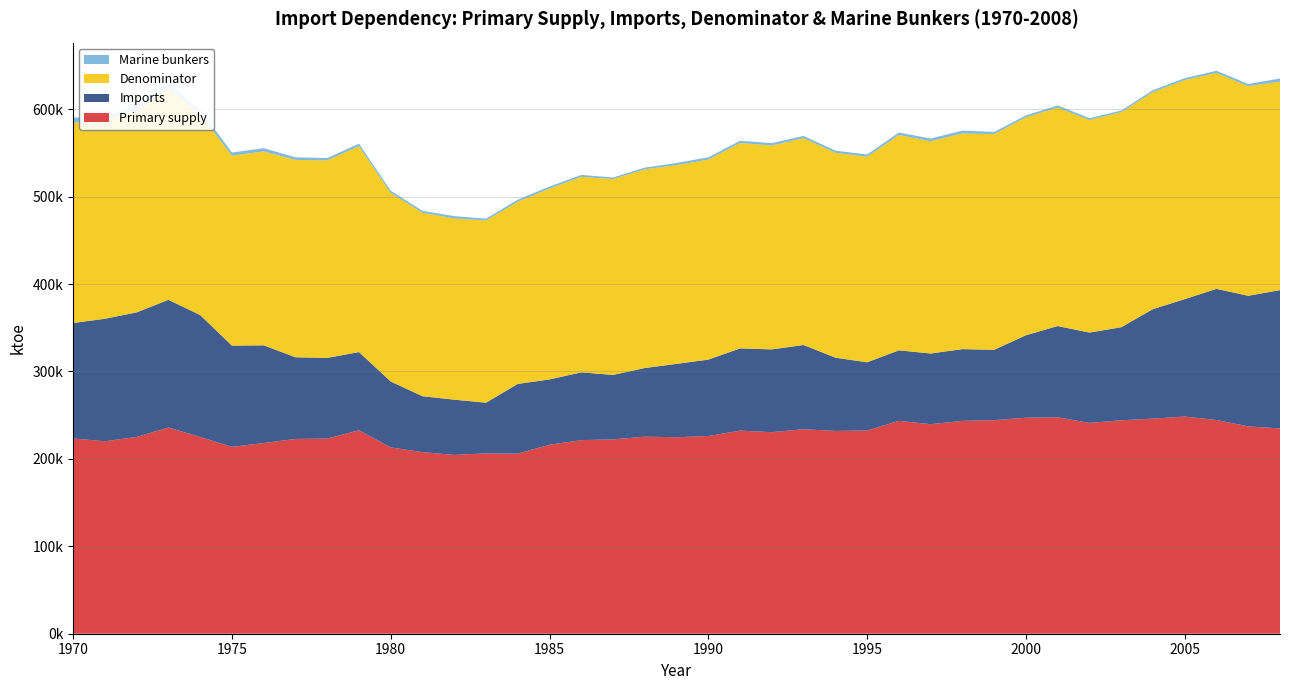

Reading right to left, list all the values displayed in this chart.

Primary supply: 234818	237222	244489	248436	246063	244153	241150	247588	247091	244292	243481	239695	243536	232458	231956	233964	230549	232330	226139	224767	225392	222311	221432	216184	206052	206290	204540	207756	213118	232768	223214	222806	218116	213769	225116	235847	225109	220170	223341
Imports: 158236	149340	150013	134312	125258	106430	103334	104337	94359	80476	82061	80850	80635	78034	83815	96326	94686	94040	87385	83941	78550	73746	77553	74703	79731	57957	63189	63912	75411	89394	92309	93445	111796	115763	139407	146074	142472	140092	132109
Denominator: 238481	239735	246975	250615	248284	246033	243194	250021	249298	246763	246738	242816	246350	235060	234407	236582	233237	234948	228805	227292	227324	224067	223644	218423	208422	208408	207255	209912	215680	235557	225947	225748	221814	217341	230038	241616	230374	226044	229062
Marine bunkers: 3663	2513	2486	2180	2221	1879	2044	2433	2208	2471	3257	3121	2813	2602	2451	2618	2688	2618	2666	2525	1932	1756	2212	2239	2370	2118	2715	2156	2562	2789	2733	2942	3698	3572	4922	5769	5265	5874	5721